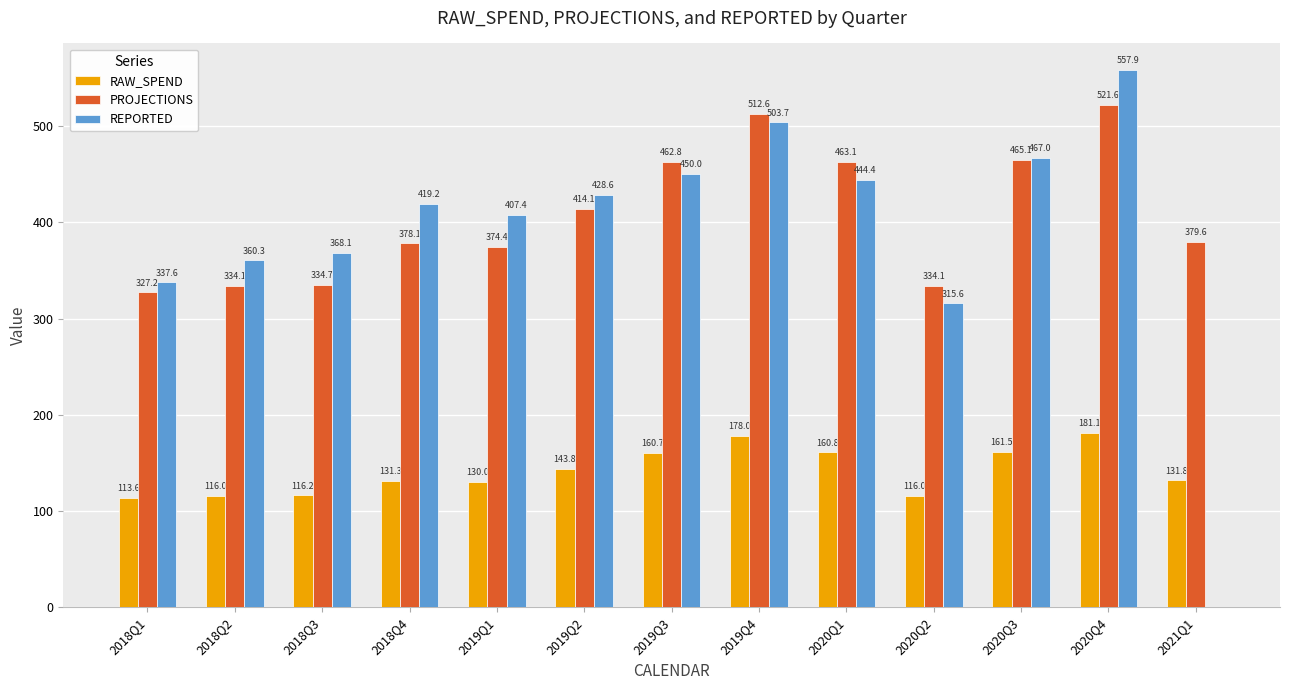

Where does the REPORTED series first go above 419?

2018Q4